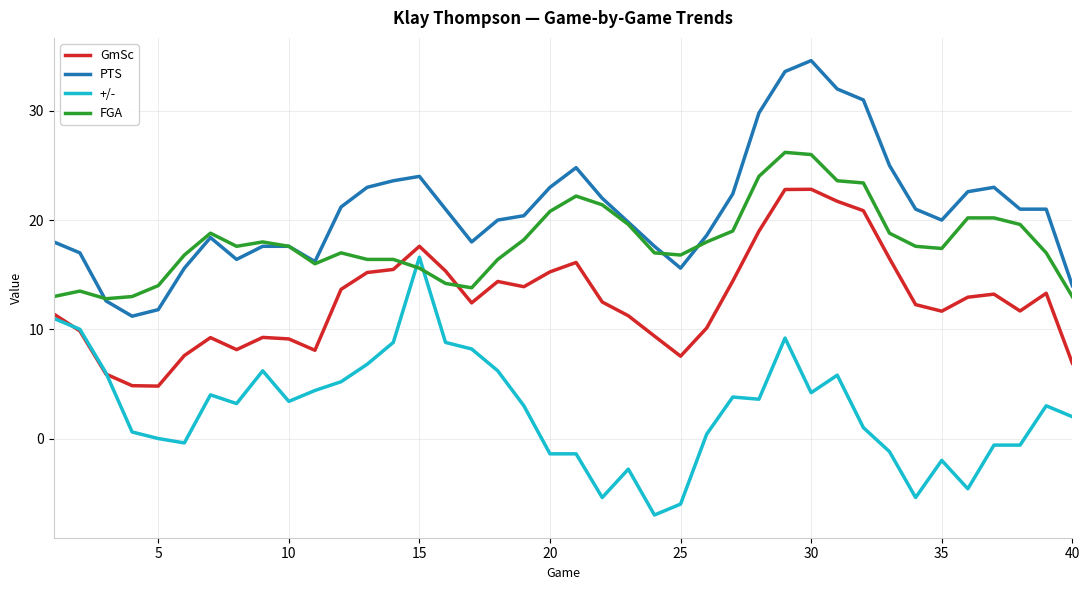

What is the difference between the second highest and second lowest values in the GmSc series?

18.0